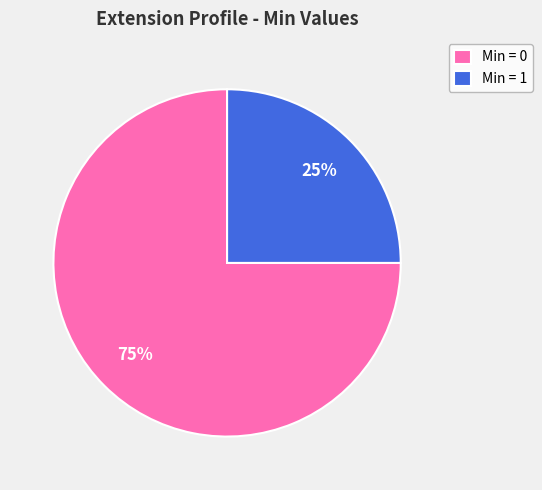

Rank the categories by value from highest to lowest.

Min = 0, Min = 1